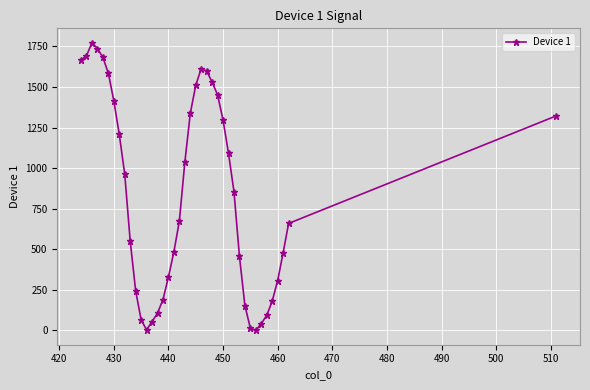

True or false: the data has more than 0 interior local peaks.

True